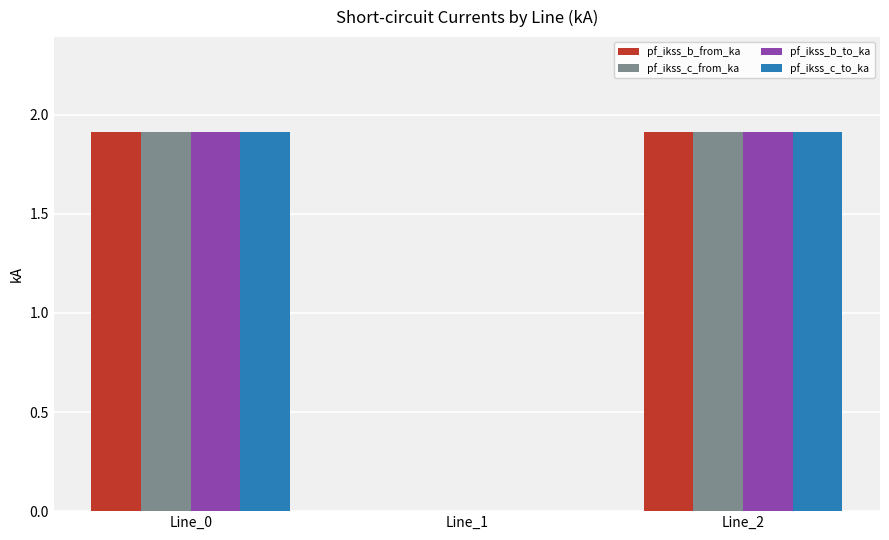

What is the average value of the pf_ikss_b_from_ka series?

1.3